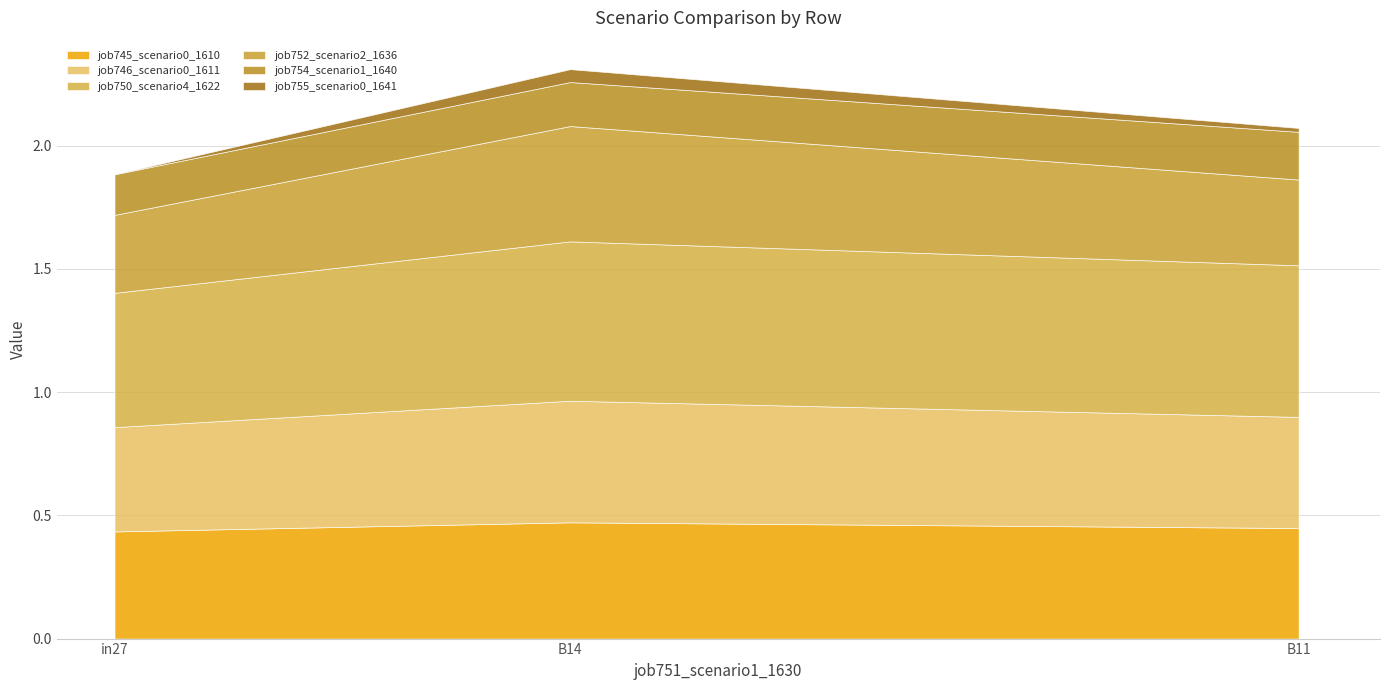

What is the value of the job750_scenario4_1622 point at the 3rd from the left?

0.6